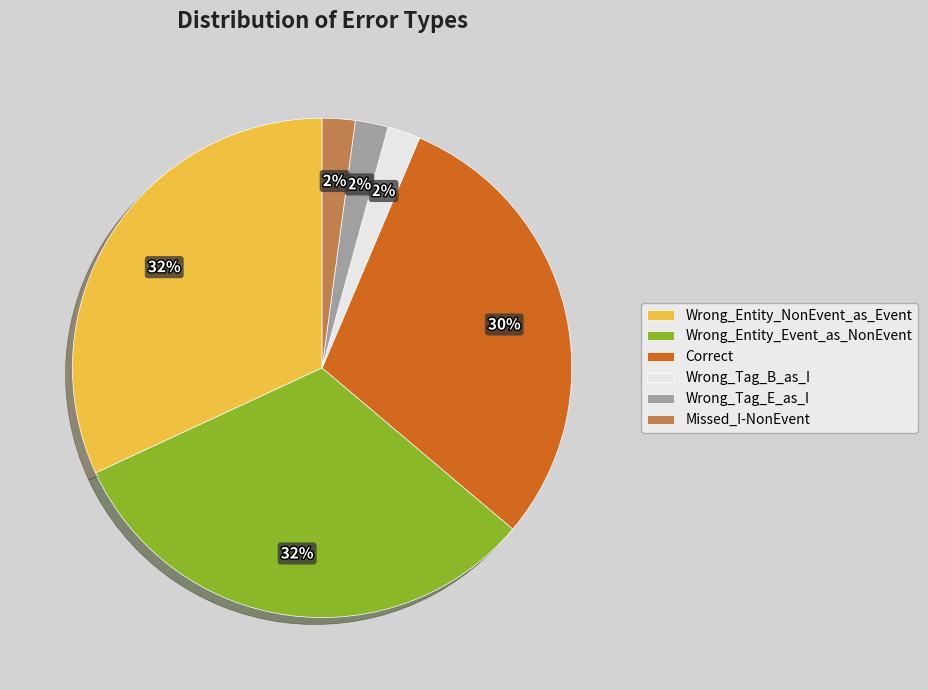

Is there any slice that represents more than half of the pie?

No